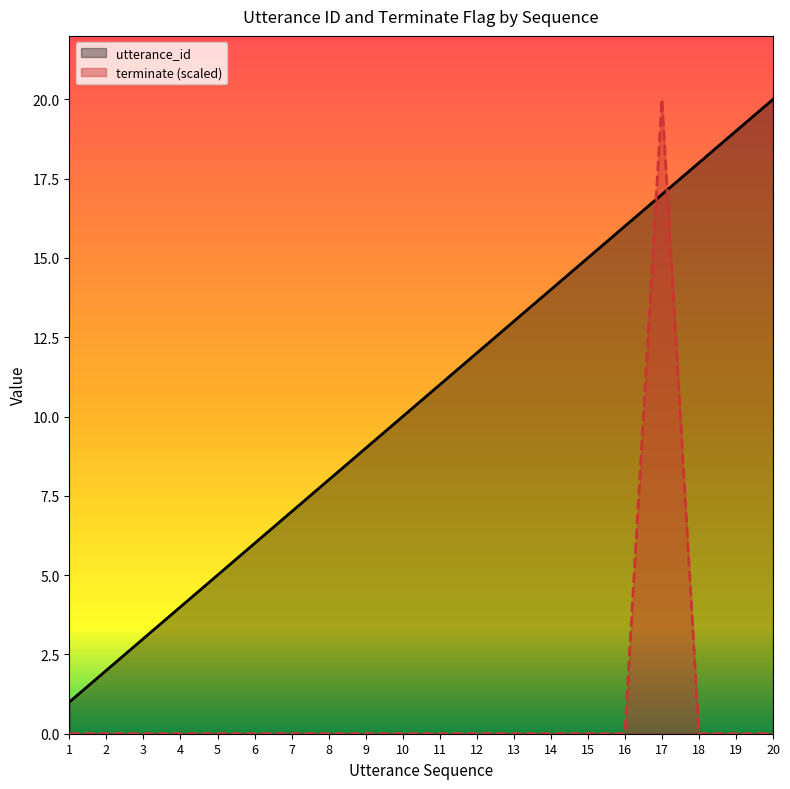

How many lines are shown in the chart?

2